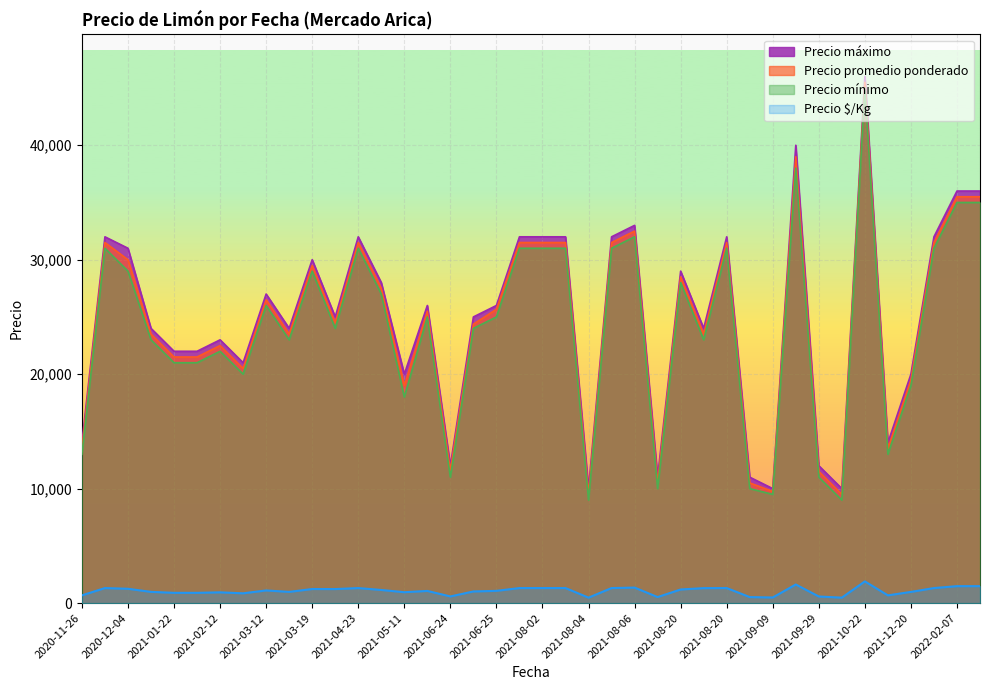

What is the difference between the second highest and minimum values in the Precio $/Kg series?

1150